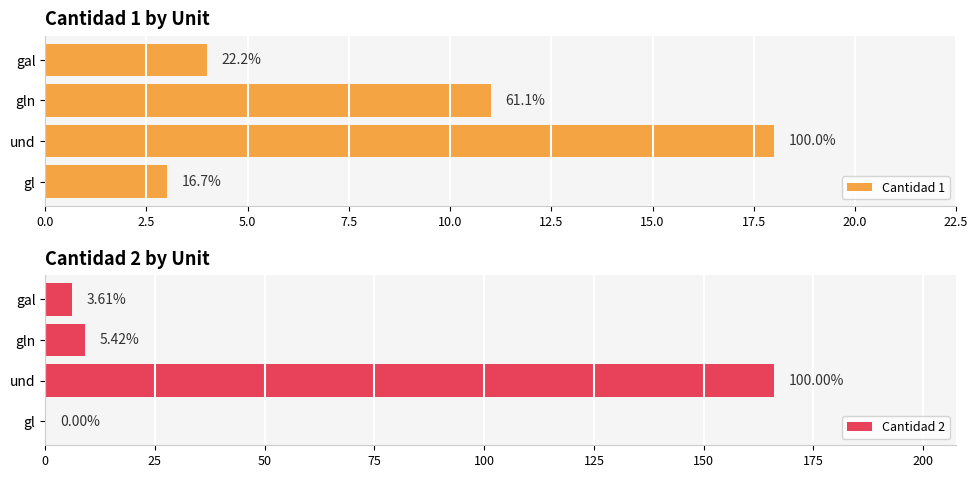

How many bars are there in total?

8